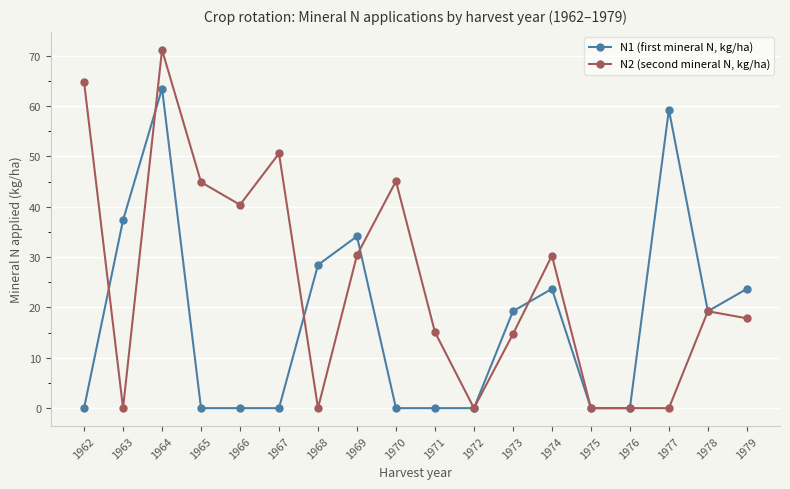

List the series in order of their overall mean, lowest first.

N1 (first mineral N, kg/ha), N2 (second mineral N, kg/ha)